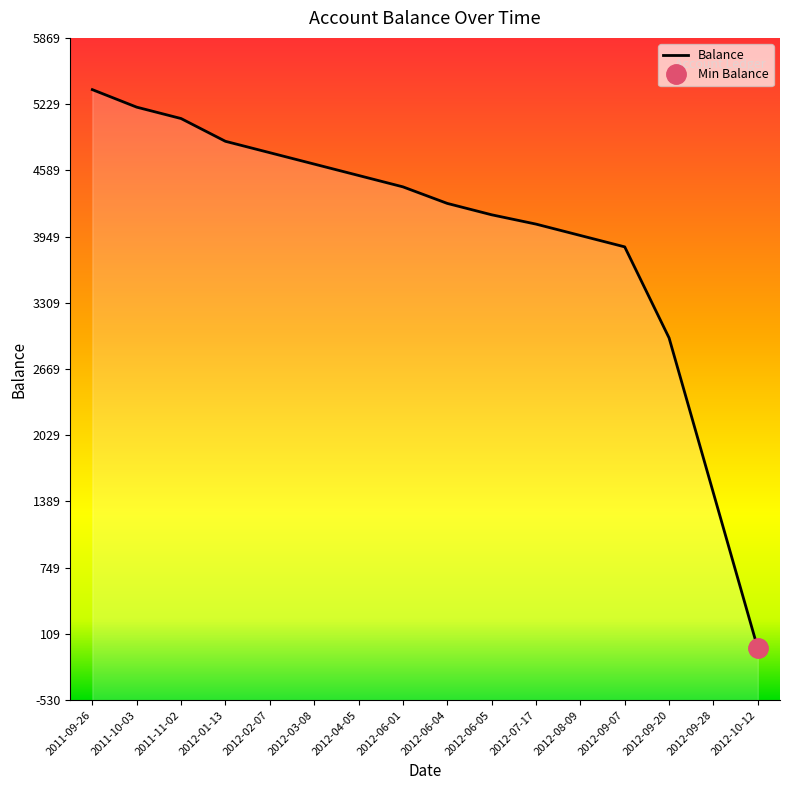

What is the label of the 15th point from the right?

2011-10-03